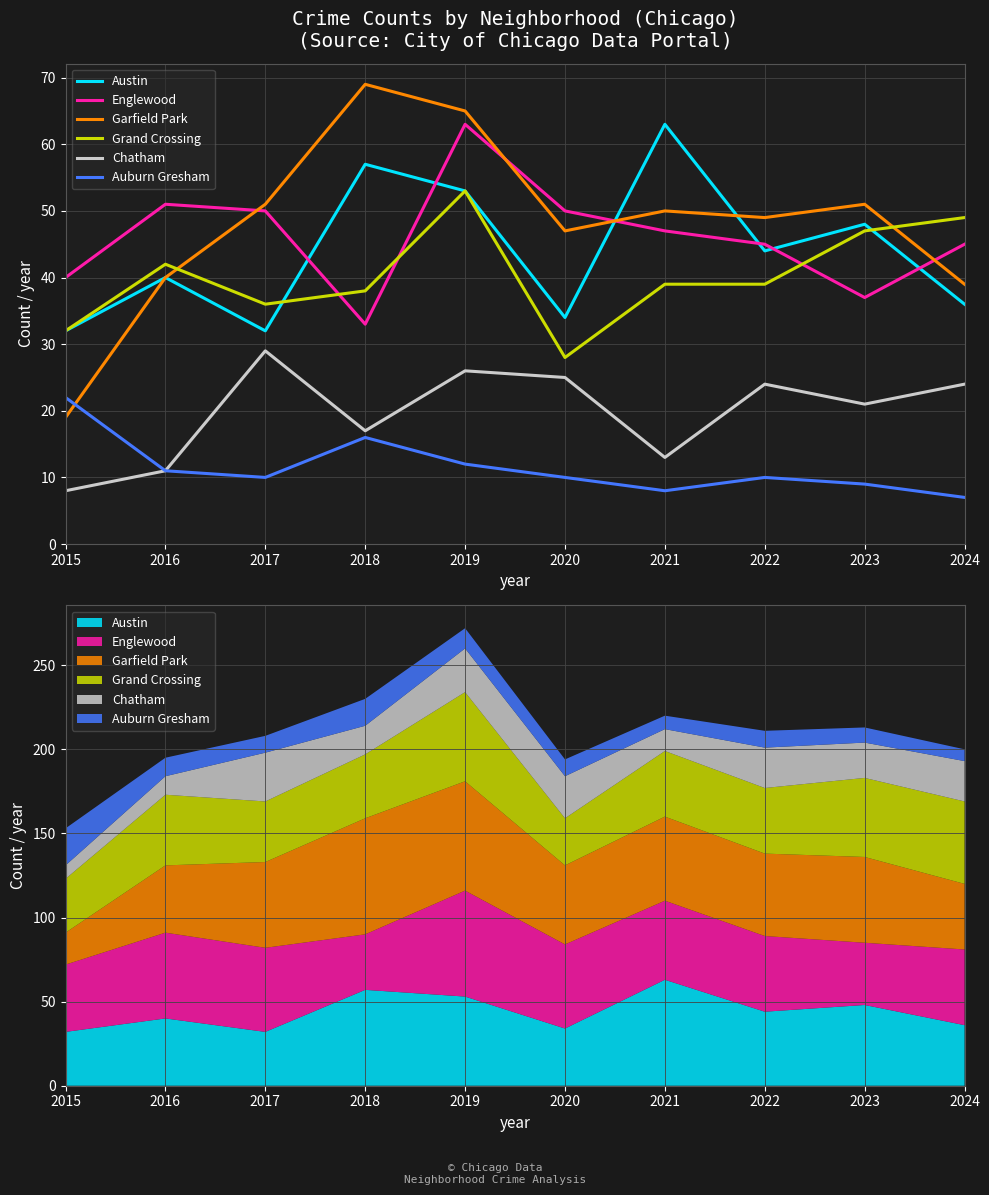

True or false: Englewood and Austin cross at least once.

True